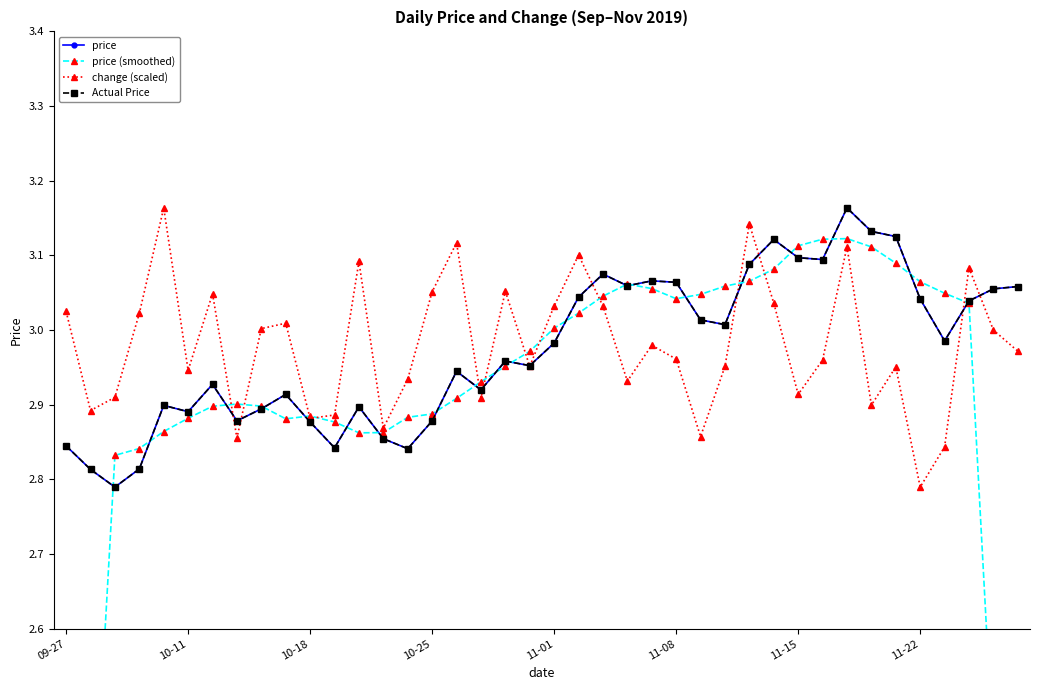

List the series in order of their peak value, highest first.

price, change (scaled), Actual Price, price (smoothed)